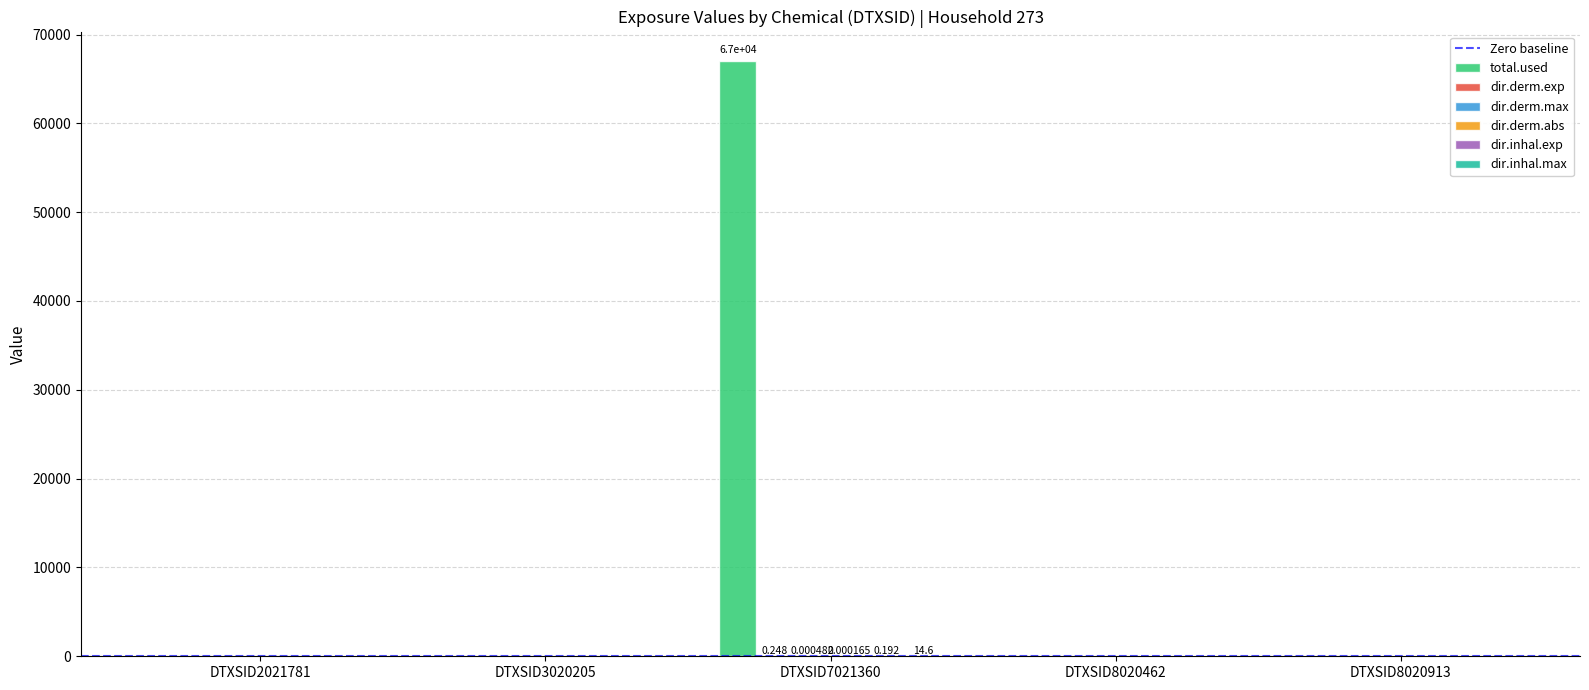

Count the number of data series in this chart.

6